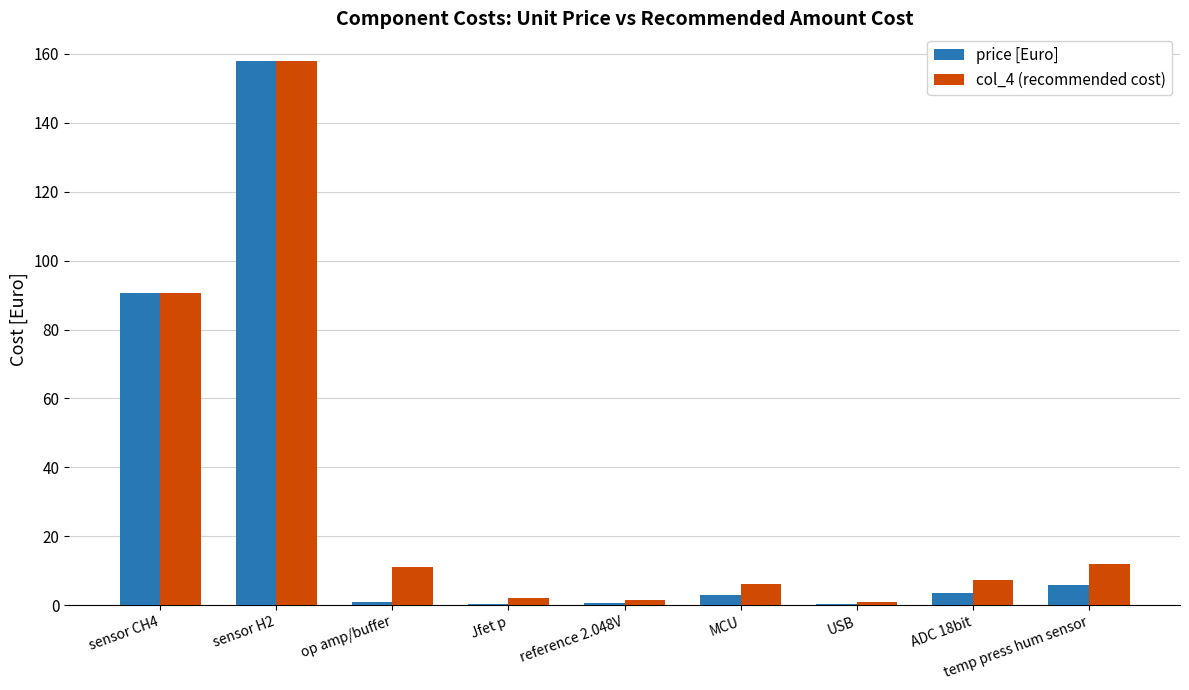

What are all the series names shown in the legend?

price [Euro], col_4 (recommended cost)